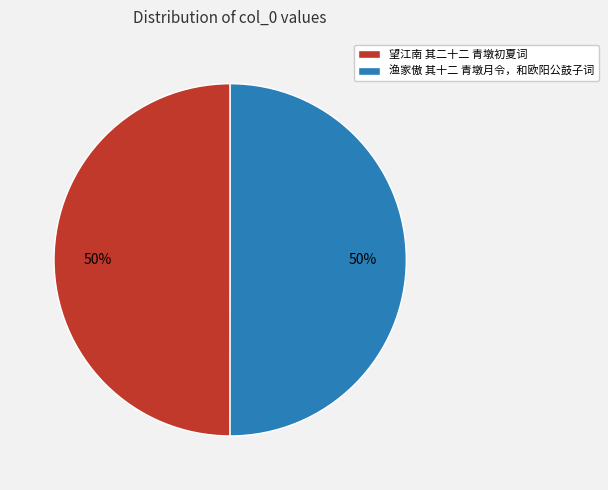

How many segments does this pie chart have?

2